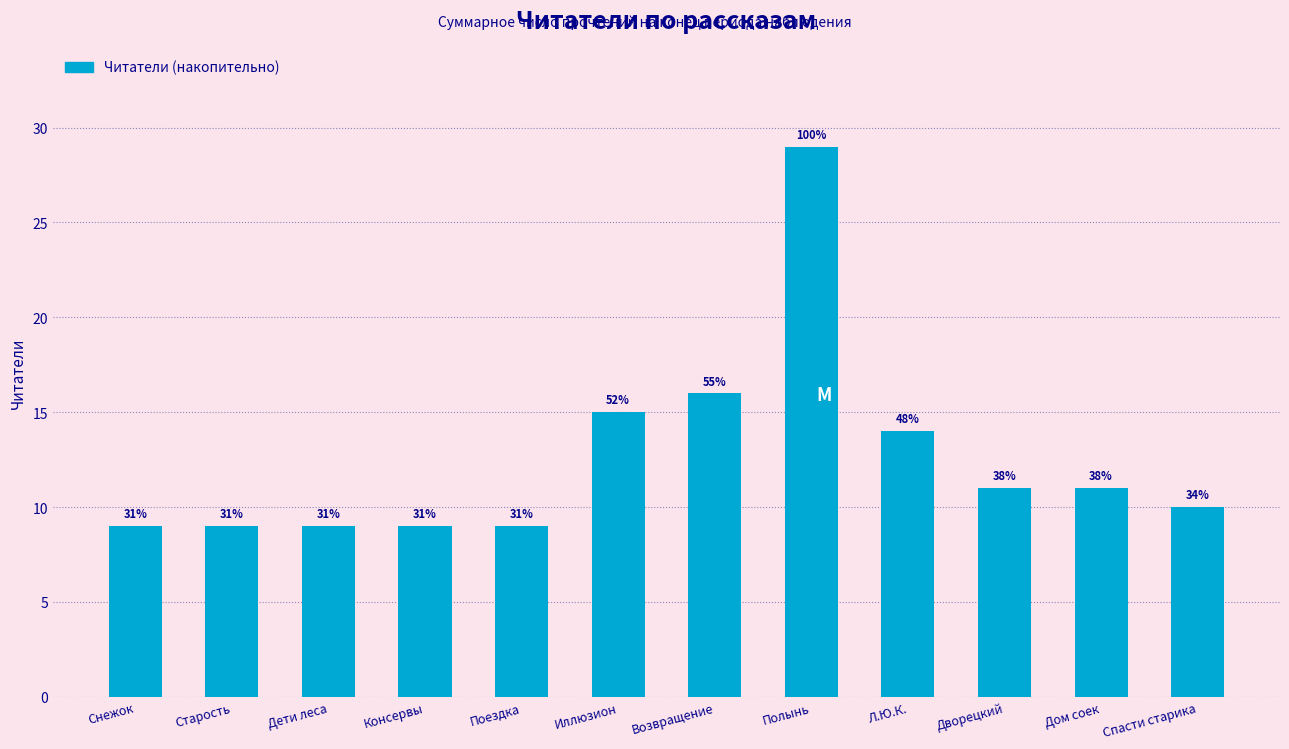

Are the bars horizontal?

No